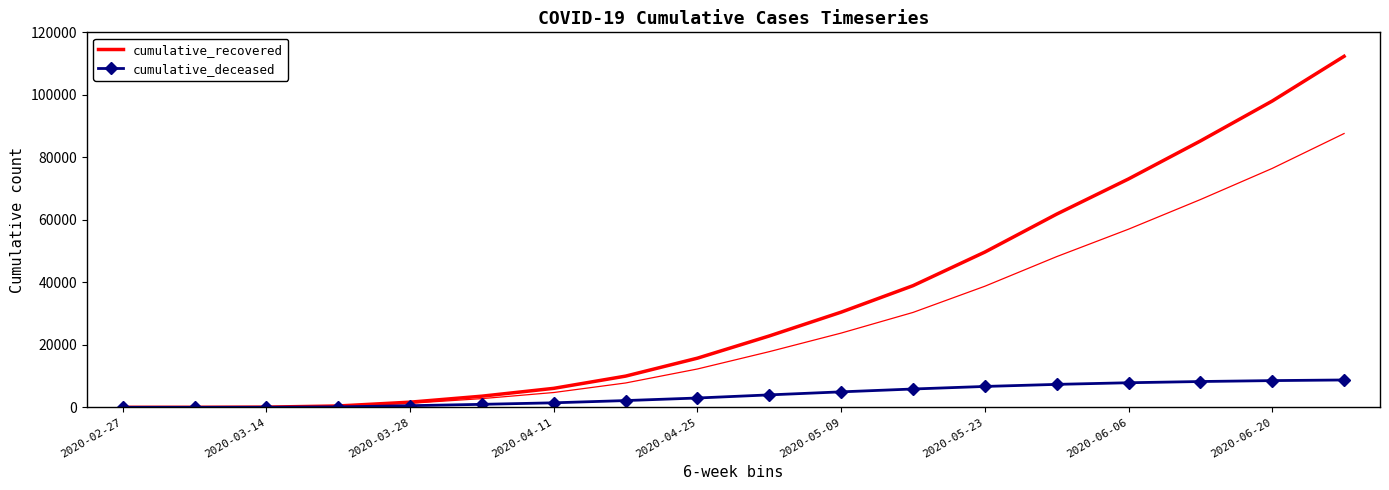

Is this an area chart (filled region under the line)?

No